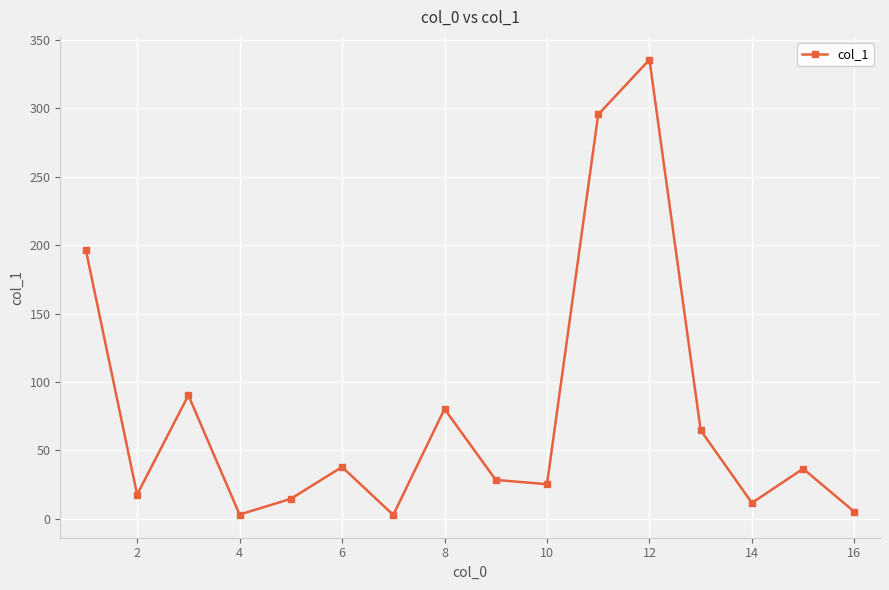

Is this an area chart (filled region under the line)?

No